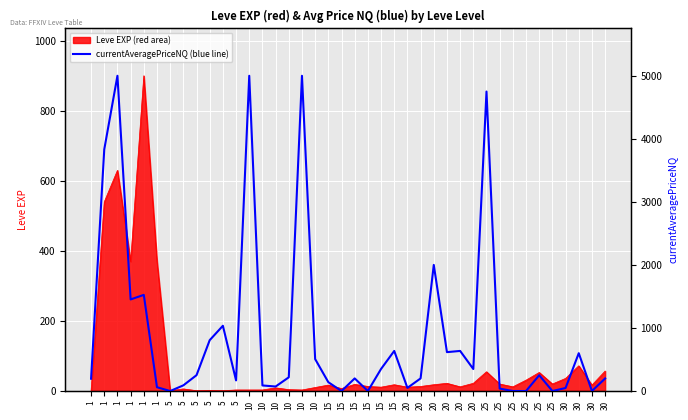

What is the approximate value at 30?

48.0